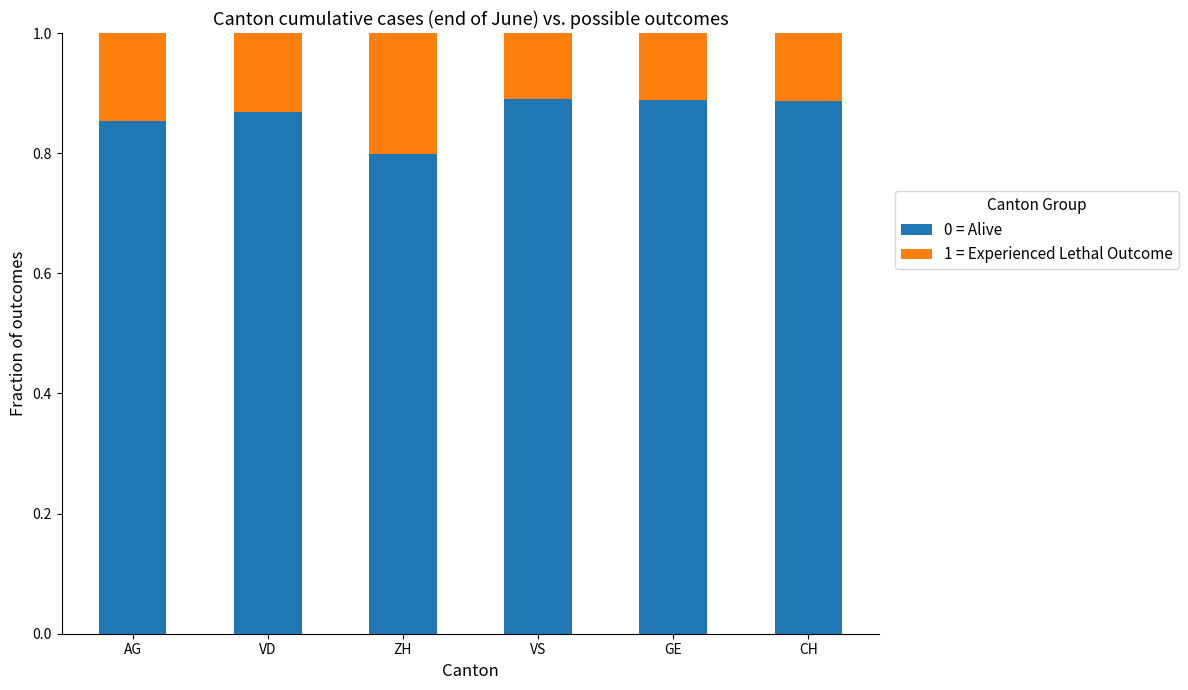

Does the chart contain any negative values?

No